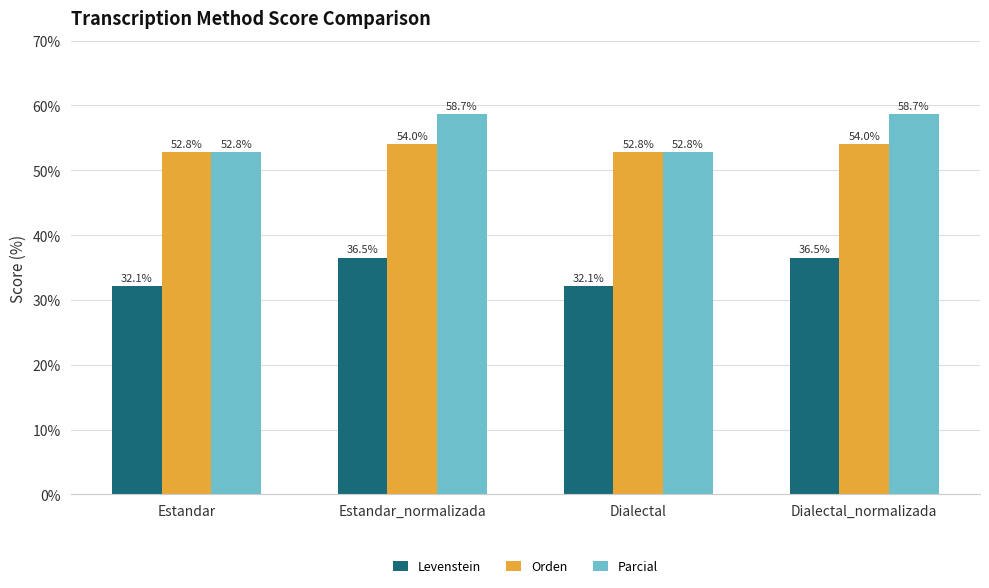

What is the lowest value of the Levenstein series?

32.1